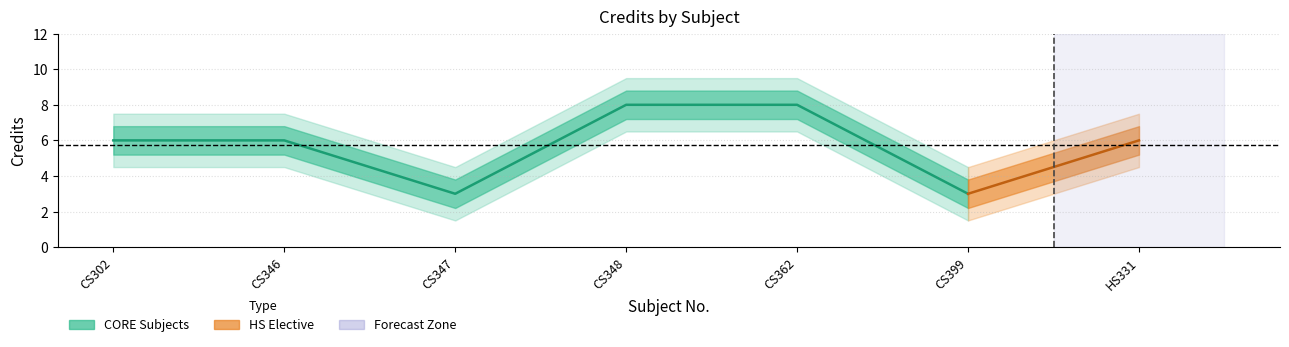

Where is the first local minimum for Credit_outer_lower?

CS347